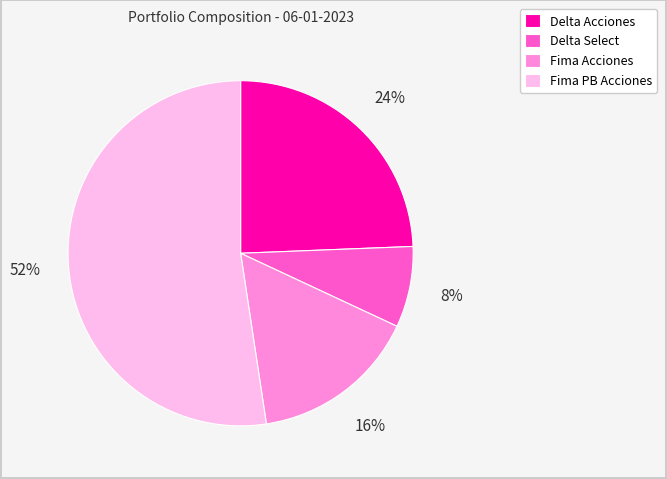

Does Fima PB Acciones account for over 50% of the chart?

Yes